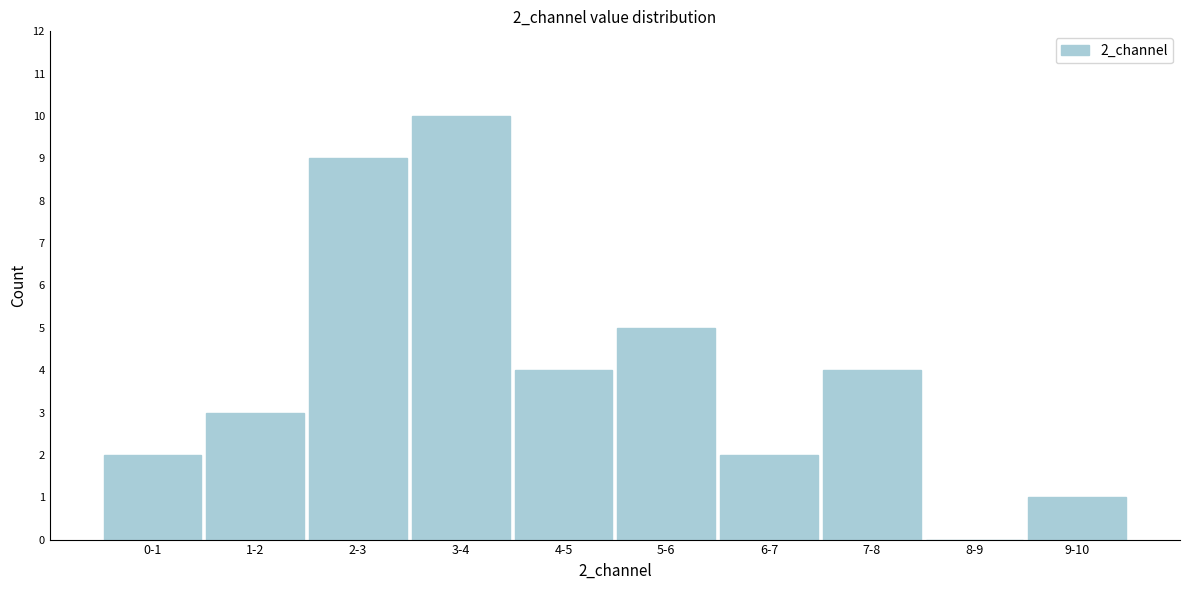

Reading left to right, extract all data points from this chart.

0-1=2	1-2=3	2-3=9	3-4=10	4-5=4	5-6=5	6-7=2	7-8=4	8-9=0	9-10=1